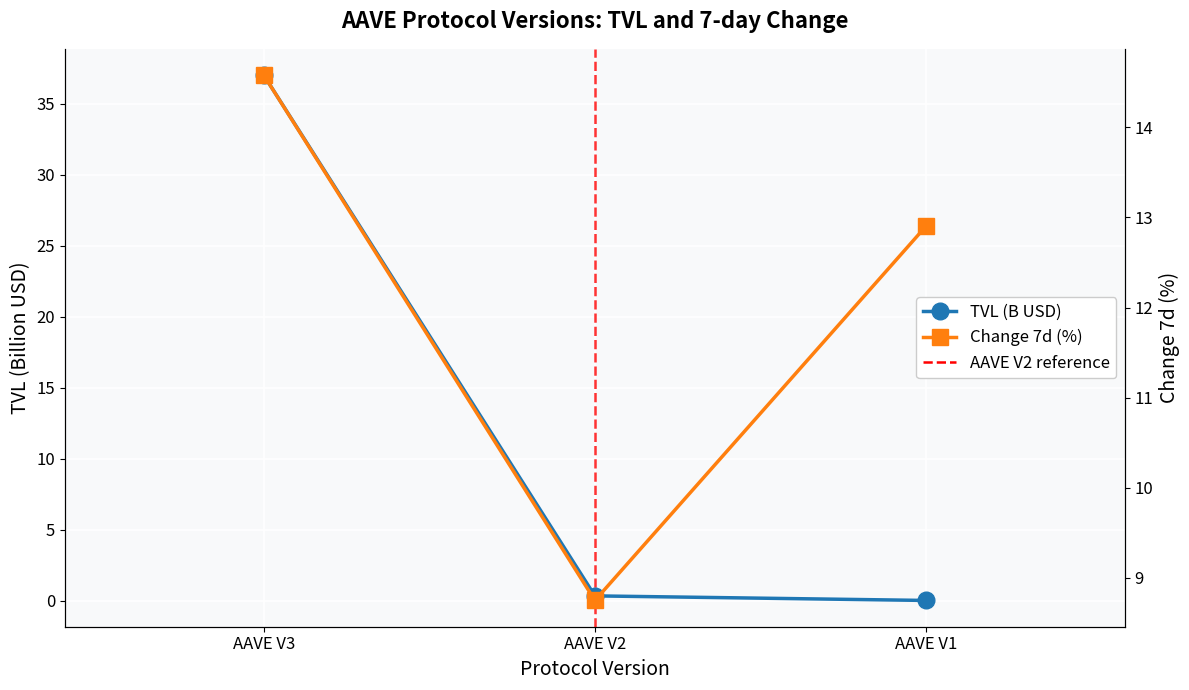

What is the difference between the Change 7d (%) values at AAVE V3 and AAVE V2?

5.8